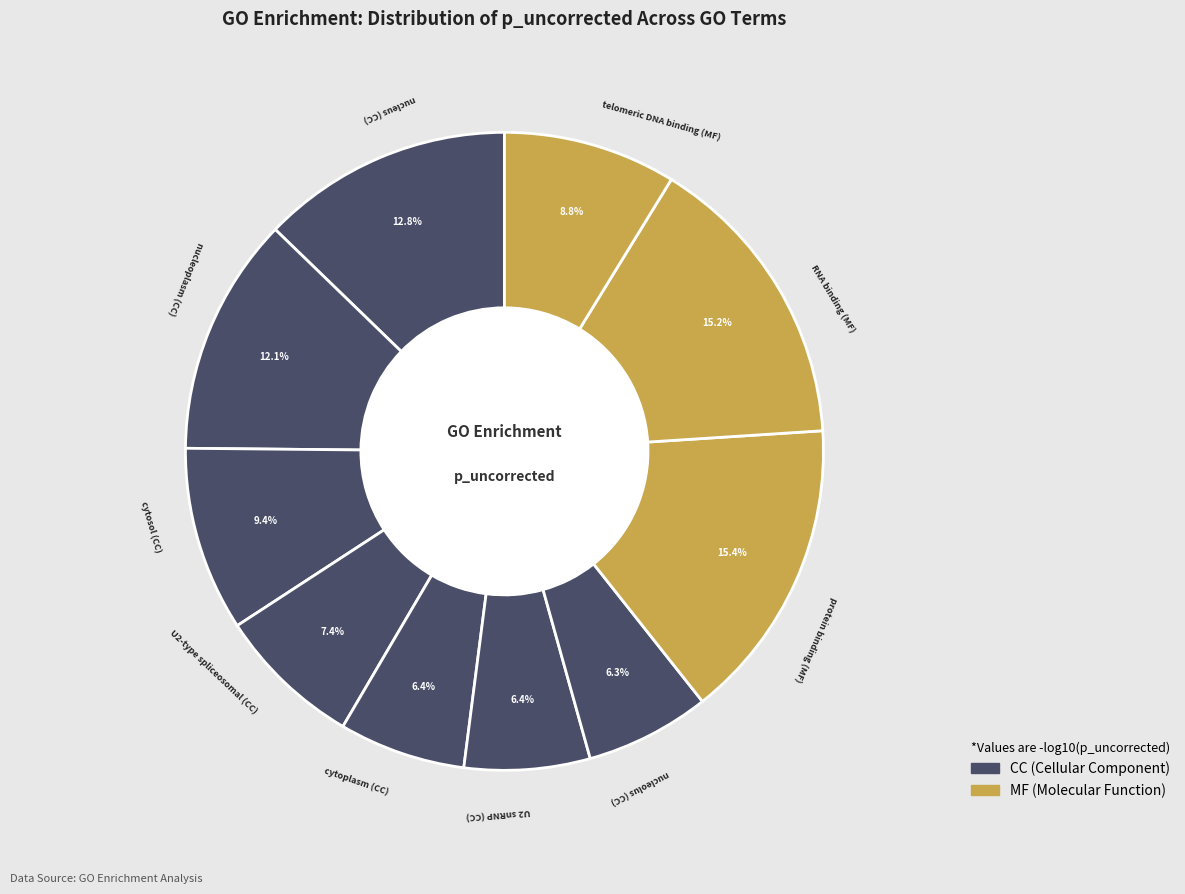

What percentage do U2-type spliceosomal (CC) and cytoplasm (CC) together represent?

13.8%